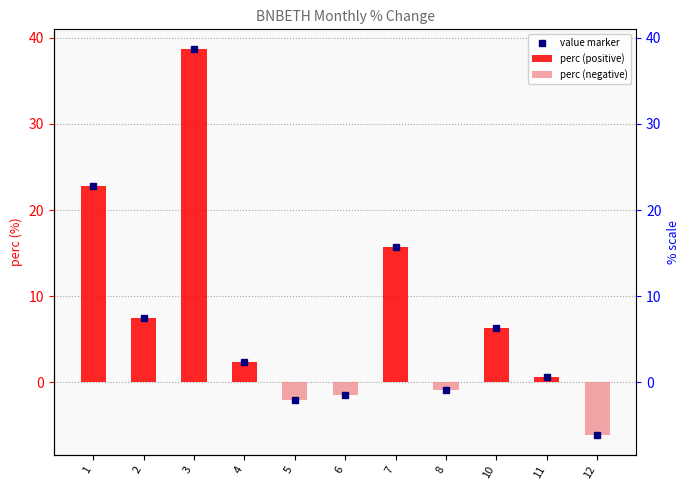

How many data points in perc (positive) are less than 2?

5